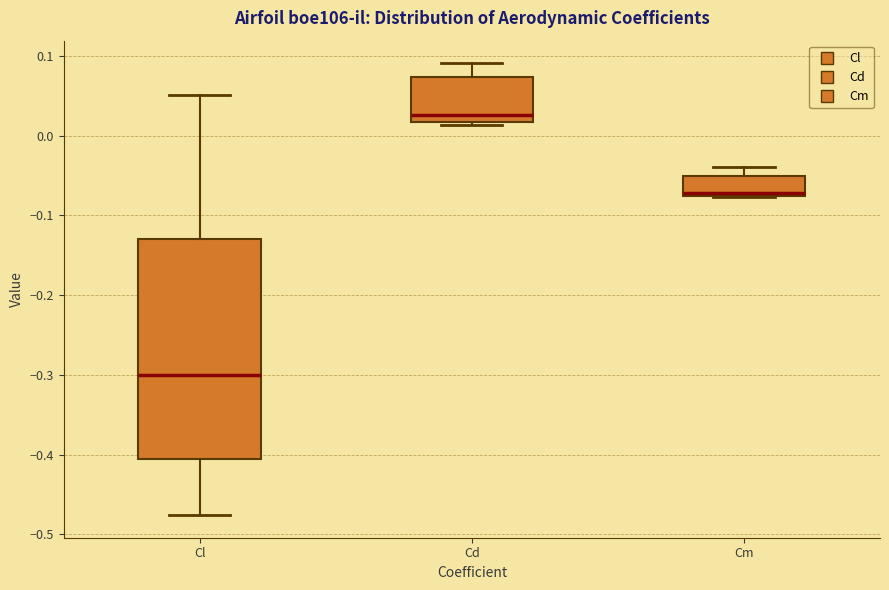

Where does the upper whisker of the box for Cl end on the y-axis? The values are not printed on the chart, so give them approximately, as read against the axis.

0.05